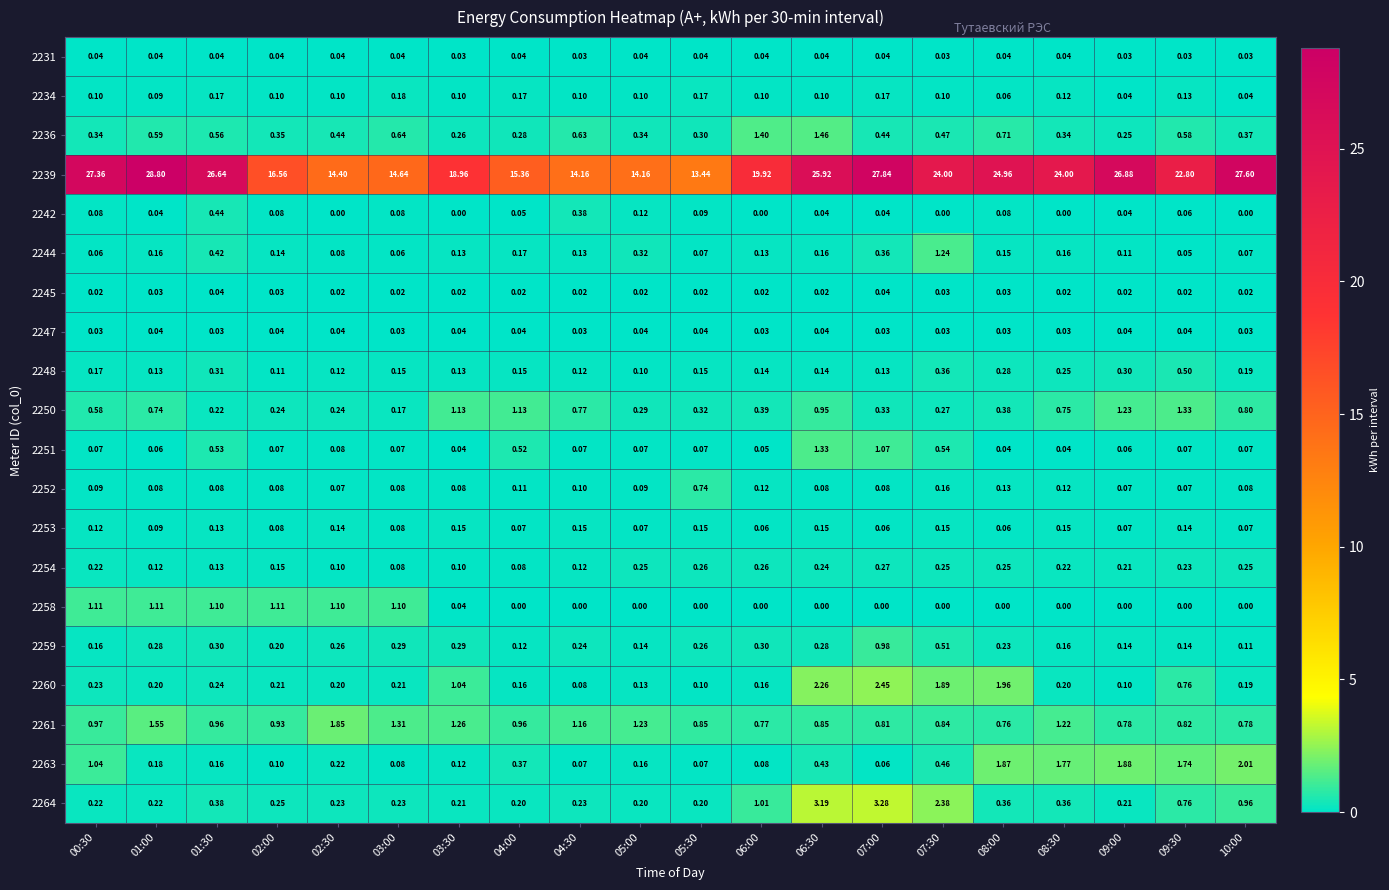

At which category does the chart reach its peak across all series?

01:00